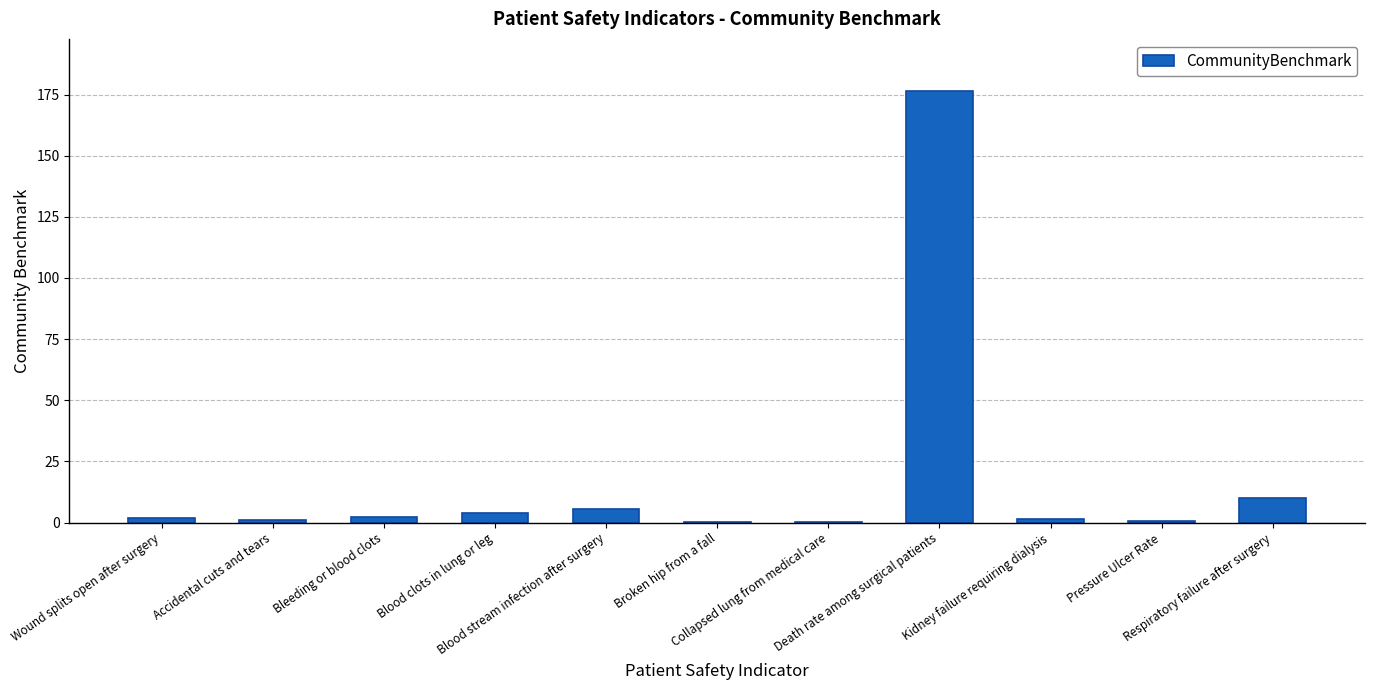

What is the maximum value shown in the chart?

176.6